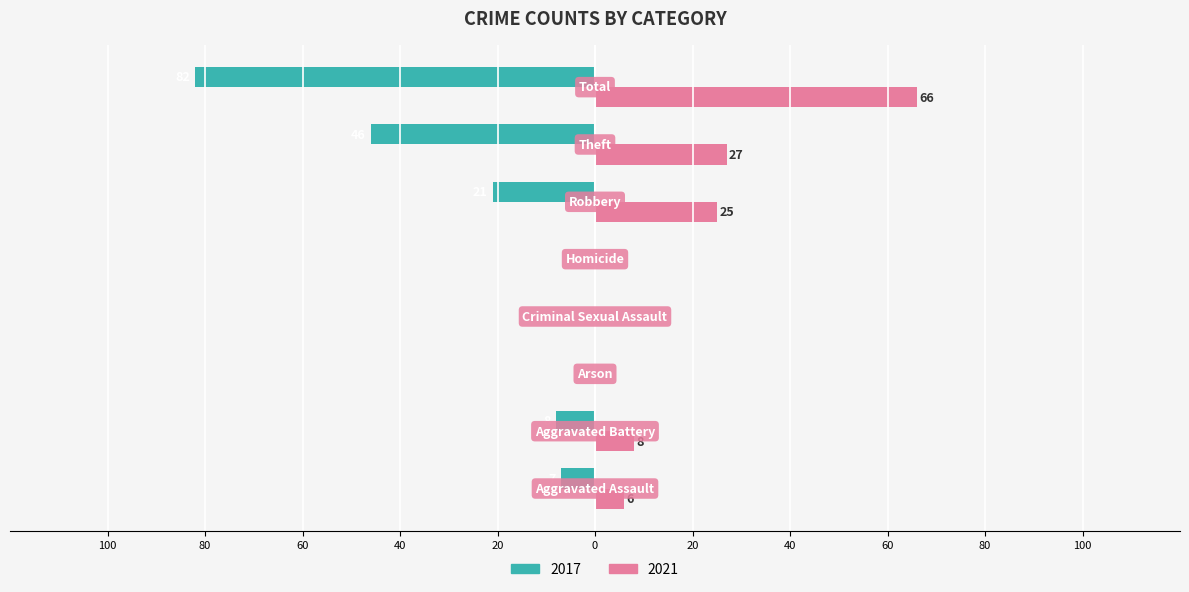

What are all the series names shown in the legend?

2017, 2021